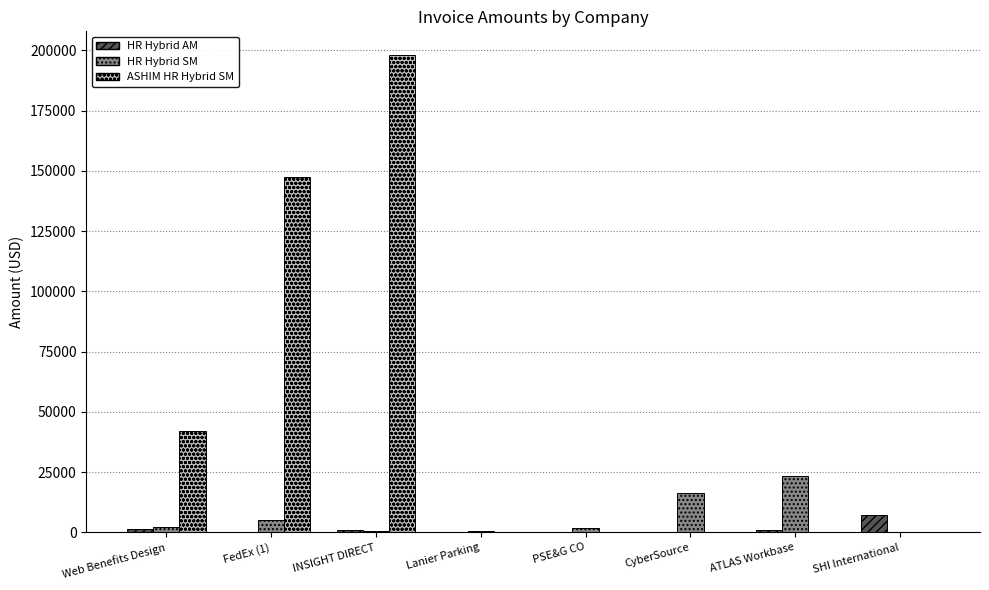

At which label is ASHIM HR Hybrid SM closest to 99060?

FedEx (1)